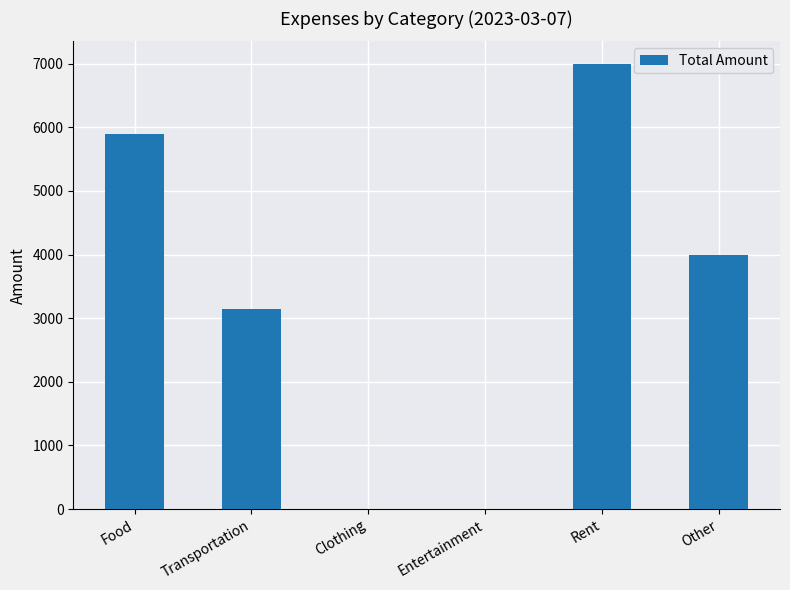

What is the change in value from Transportation to Other?

+853